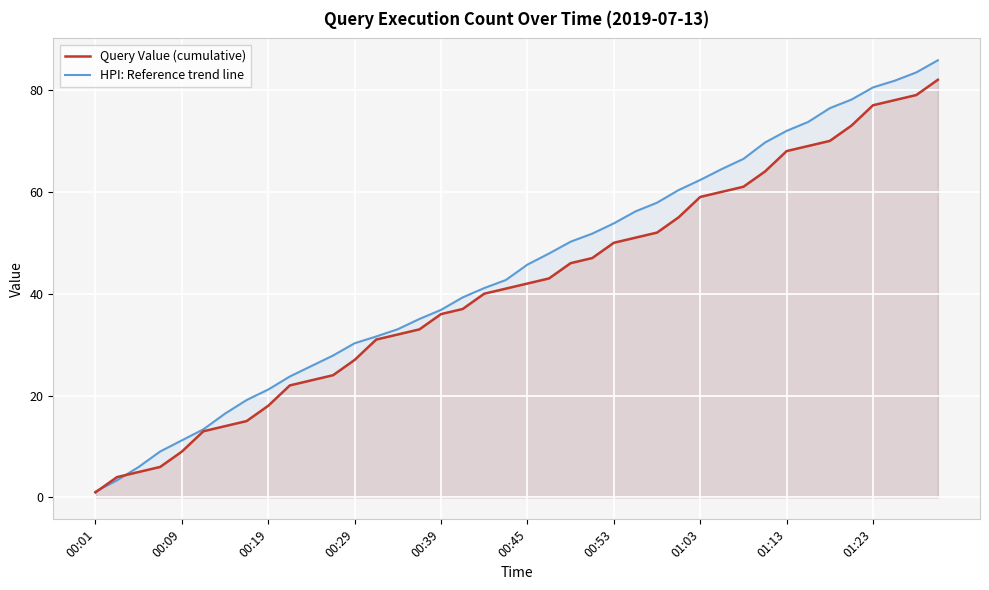

Which series has the largest range (max minus min)?

HPI: Reference trend line